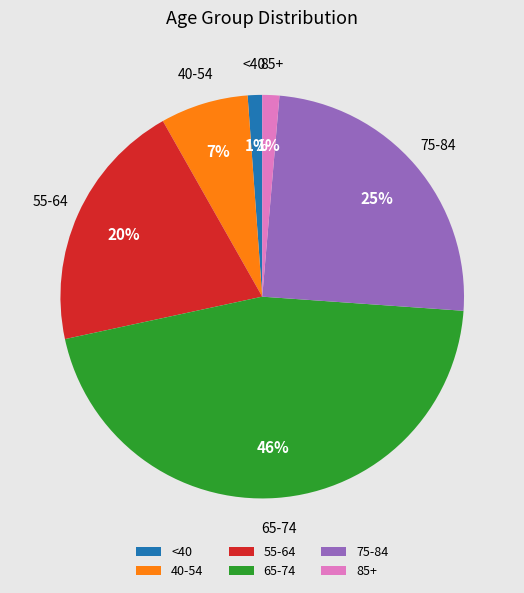

Which has a higher value, 55-64 or 75-84?

75-84